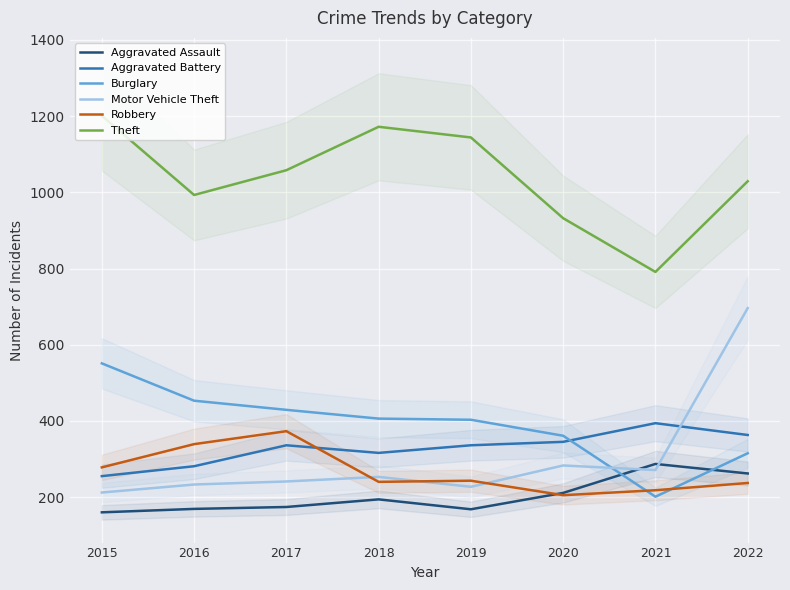

At which category is the sum across all series the highest?

2022